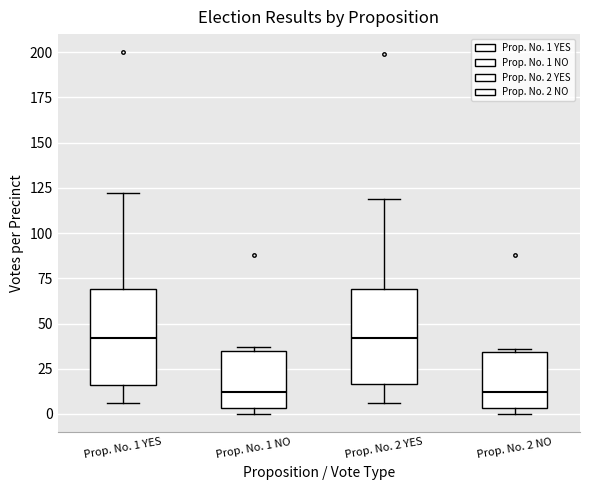

Reading left to right, transcribe this box plot: for each box, give where its median line is, the range the box spans, and where its two whiskers end, as read against the y-axis. The values are not printed on the chart, so give them approximately, as read against the axis.

Prop. No. 1 YES: median 40, box 15 to 70, whiskers 5 to 120
Prop. No. 1 NO: median 10, box 5 to 35, whiskers 0 to 35 (just above the box's upper edge)
Prop. No. 2 YES: median 40, box 15 to 70, whiskers 5 to 120
Prop. No. 2 NO: median 10, box 5 to 35, whiskers 0 to 35